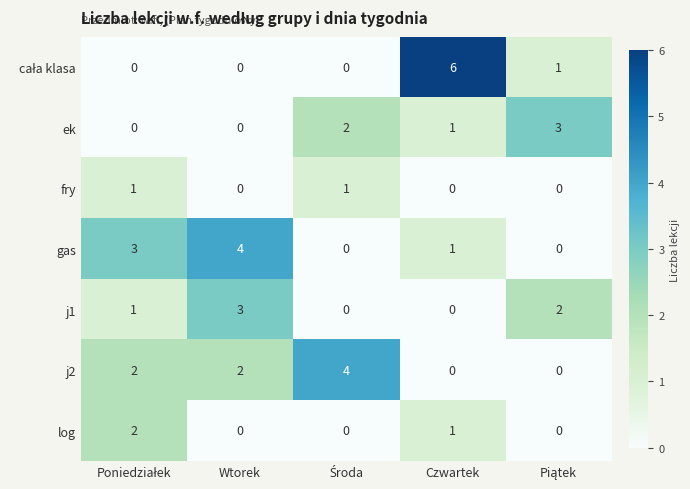

The ek series shows 0 at Wtorek. True or false?

True